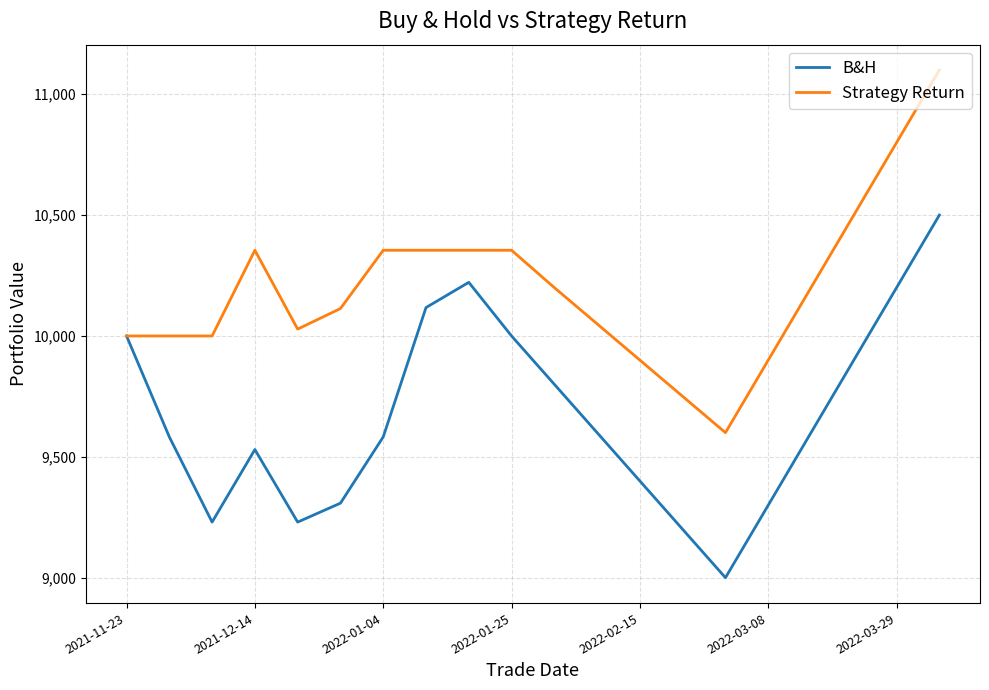

What are all the series names shown in the legend?

B&H, Strategy Return